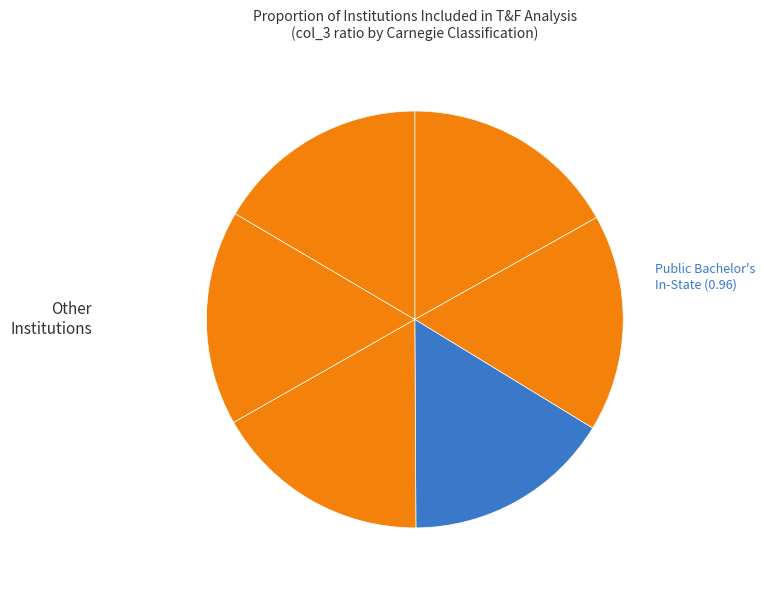

Count the number of slices in the pie.

6